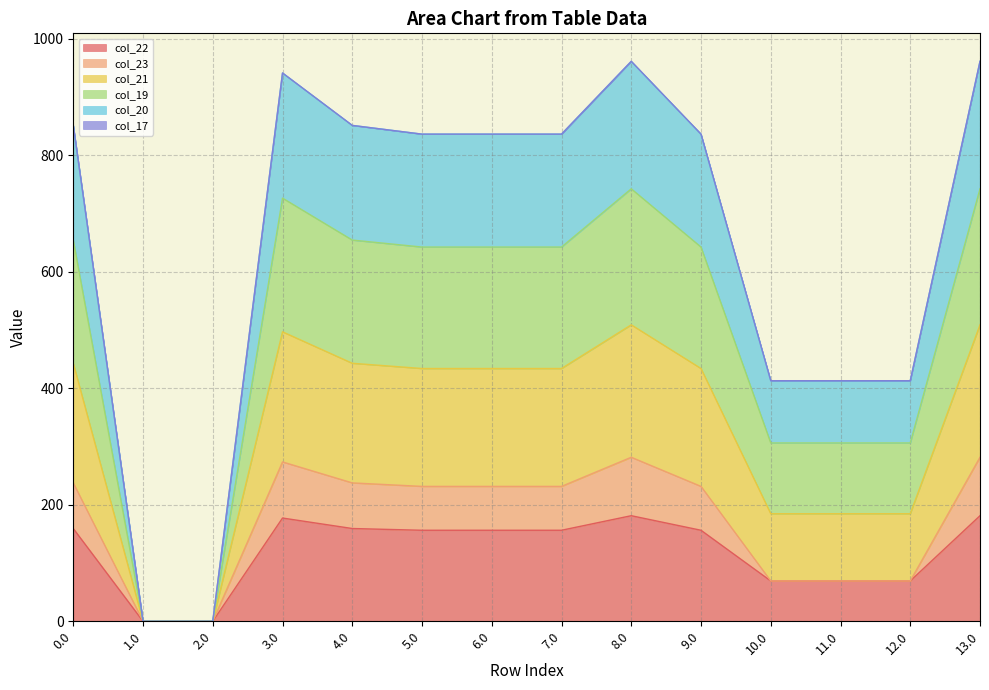

What is the highest value of the col_22 series?

181.3